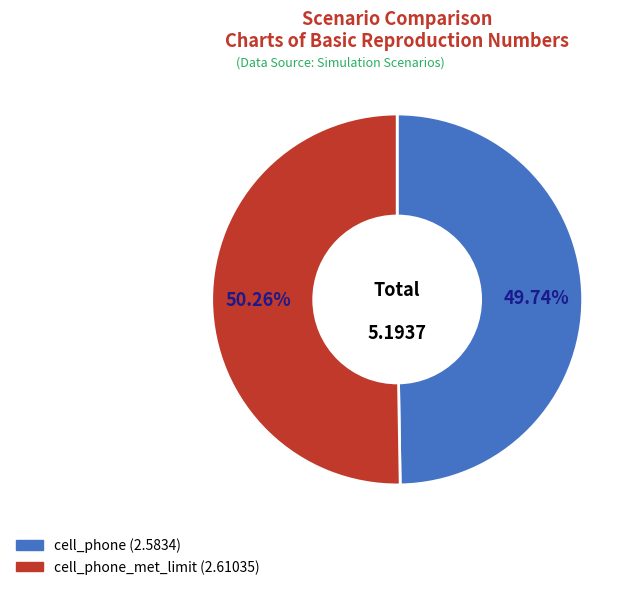

Is there a majority slice in this chart?

Yes